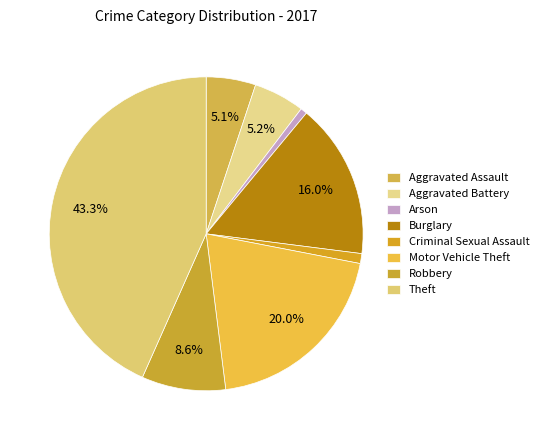

To the nearest percent, what is the difference between the Aggravated Battery and Arson slice percentages?

5%